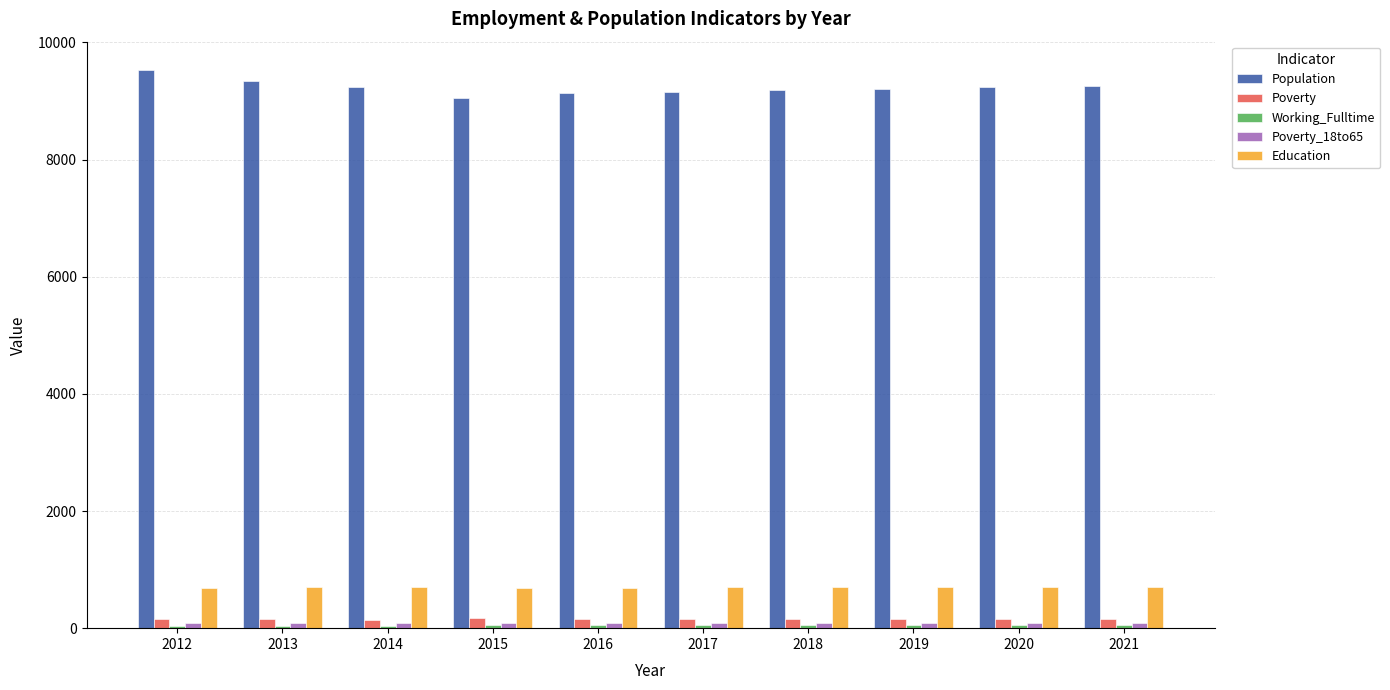

At how many categories does at least one series exceed 7180?

10